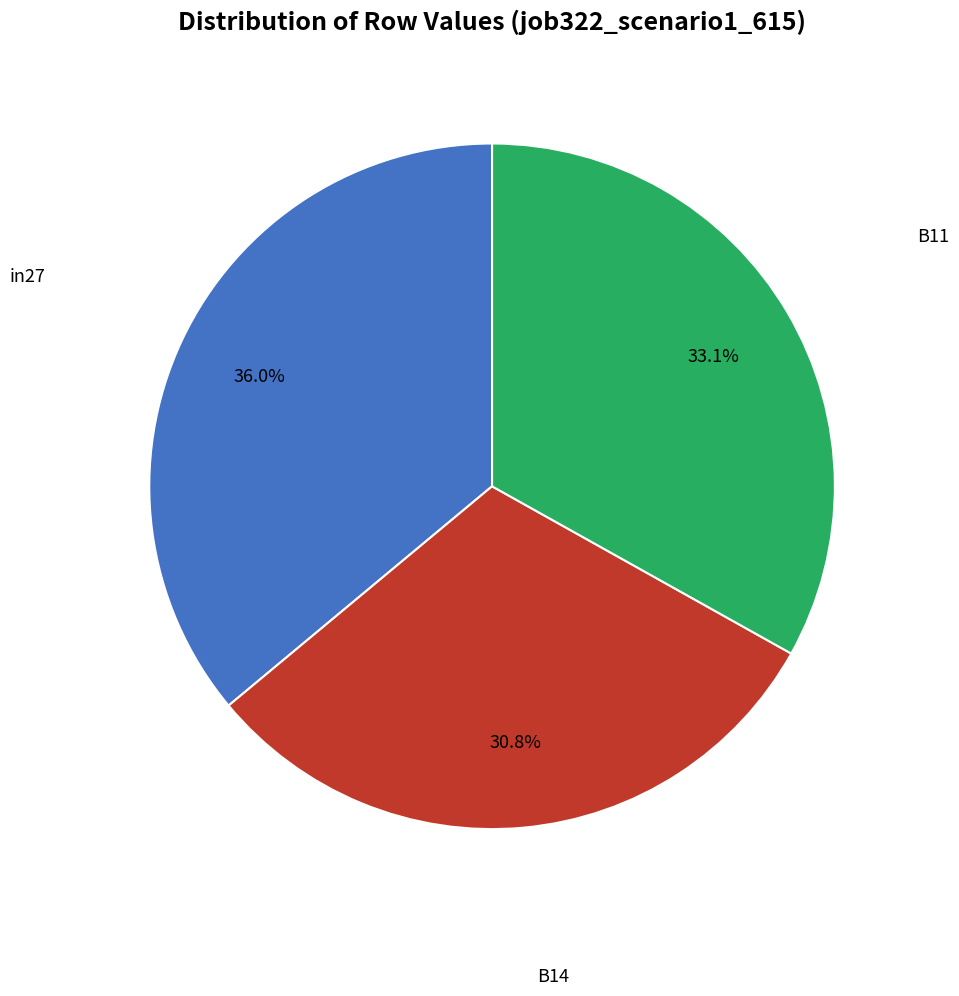

Does any single category account for the majority?

No